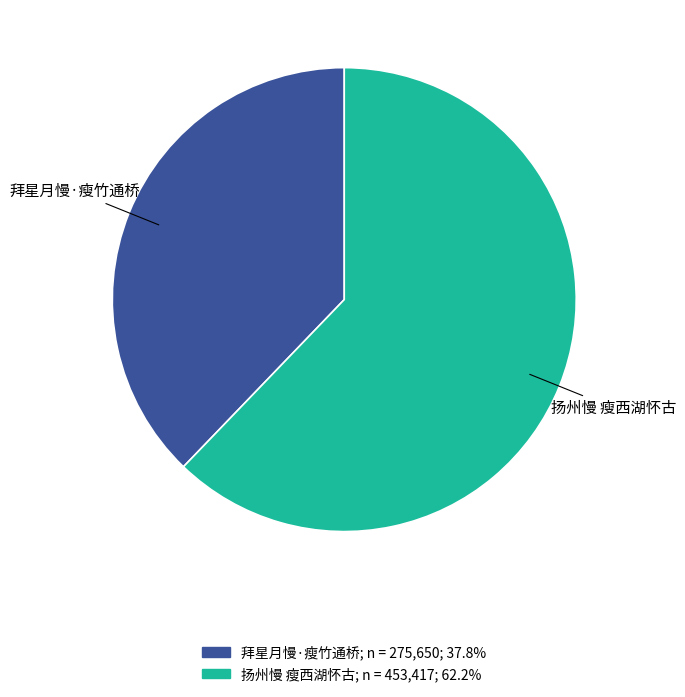

Does 扬州慢 瘦西湖怀古 represent more than half of the total?

Yes